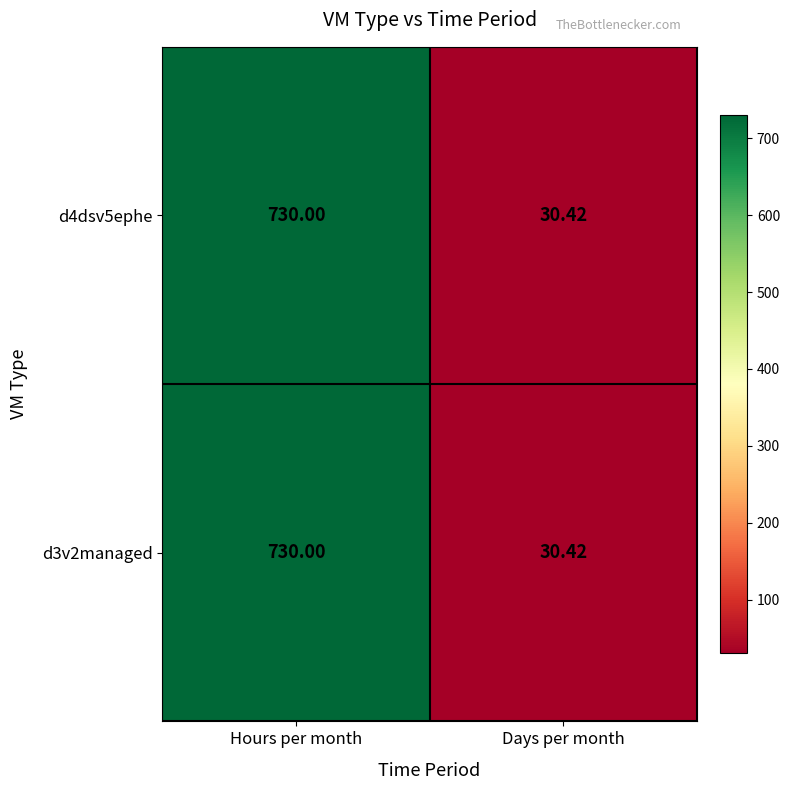

At which category is the sum across all series the highest?

Hours per month